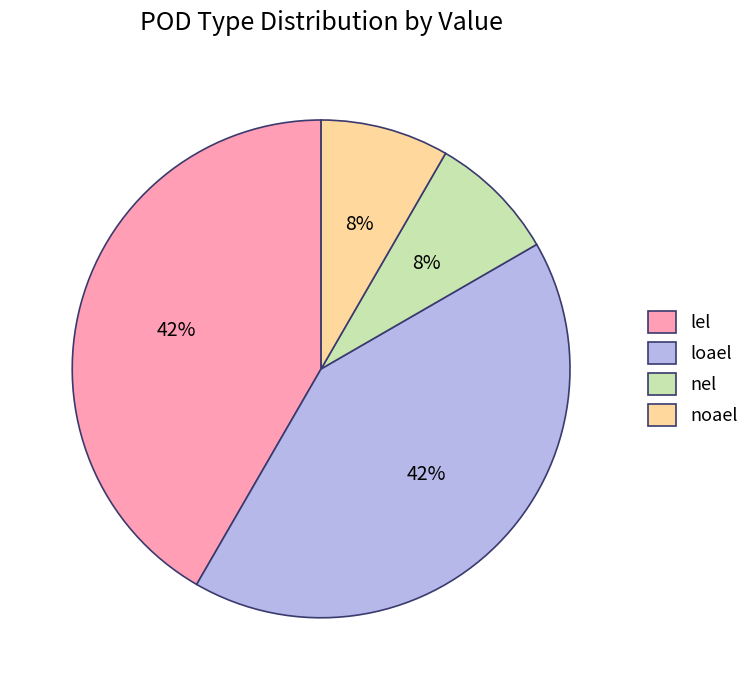

Is there a majority slice in this chart?

No